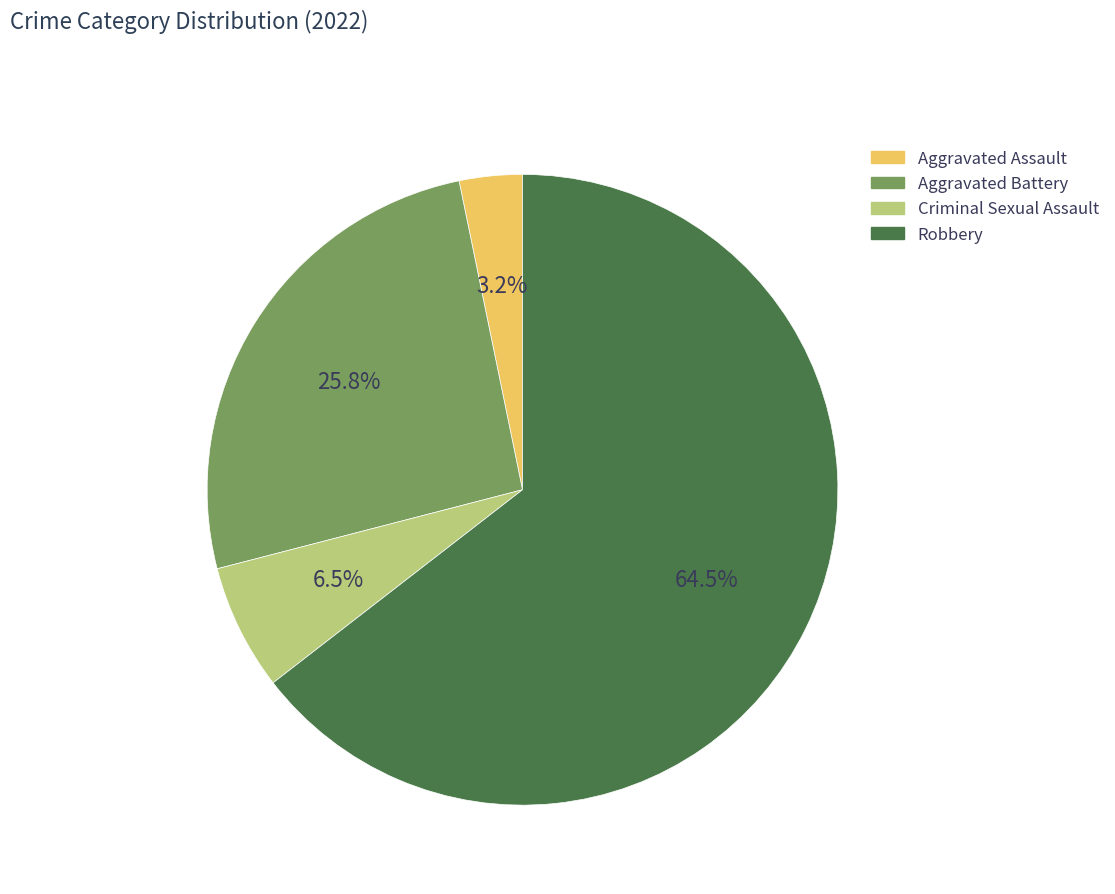

Count the number of slices in the pie.

4